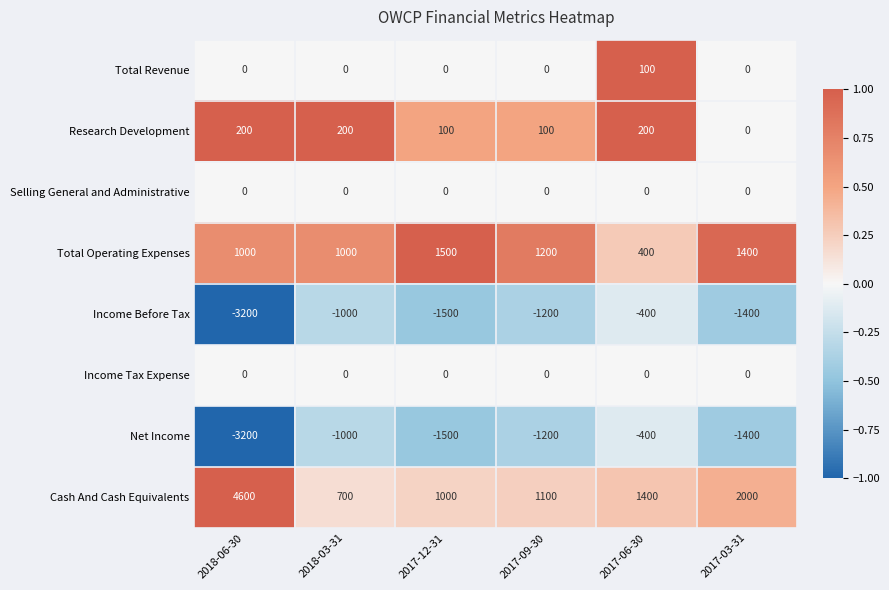

At which label is Income Before Tax closest to -1800?

2017-12-31